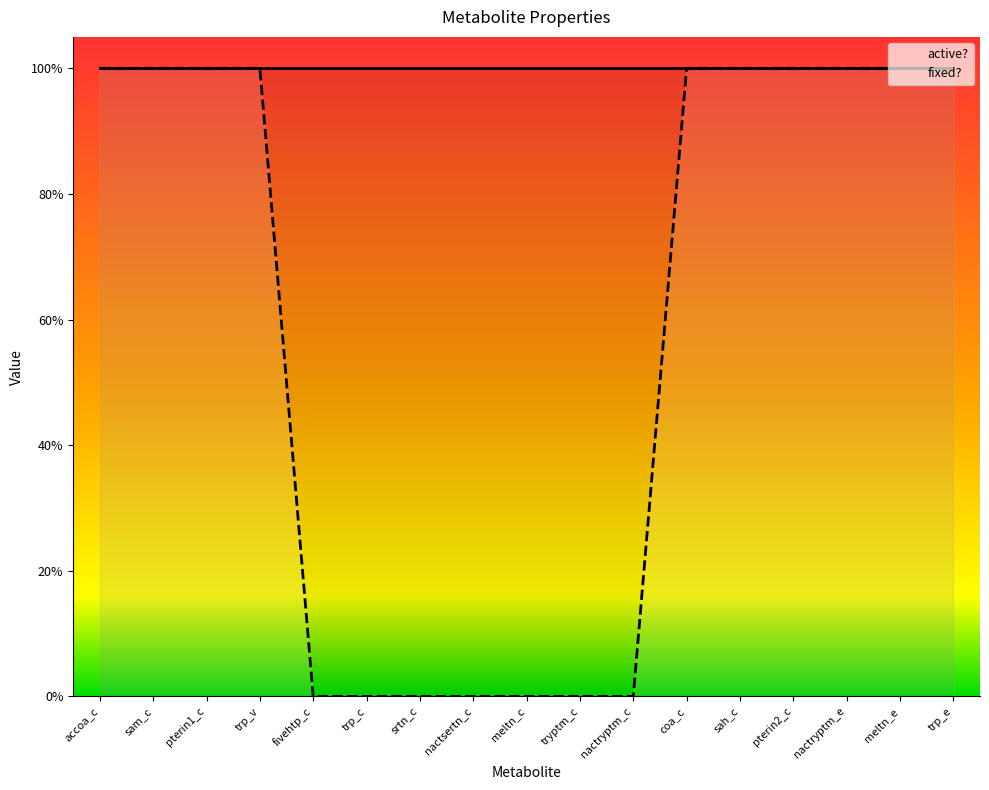

True or false: the data has more than 2 interior local peaks.

False